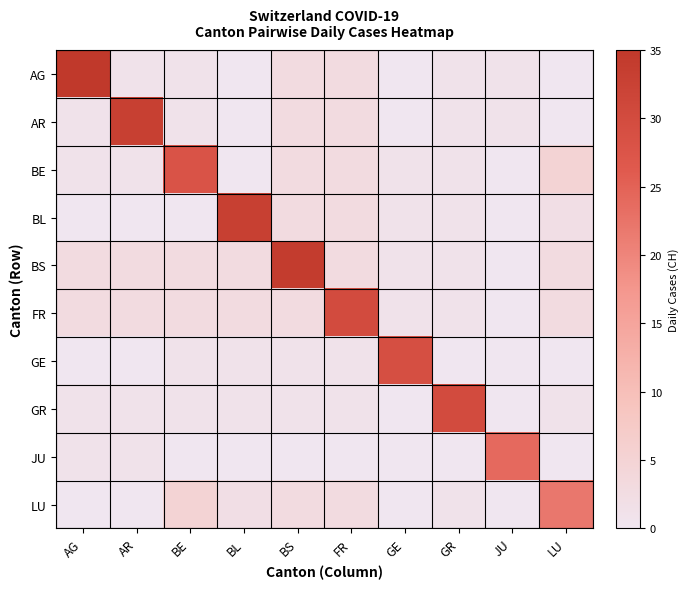

Which label corresponds to the smallest value in the chart?

BL